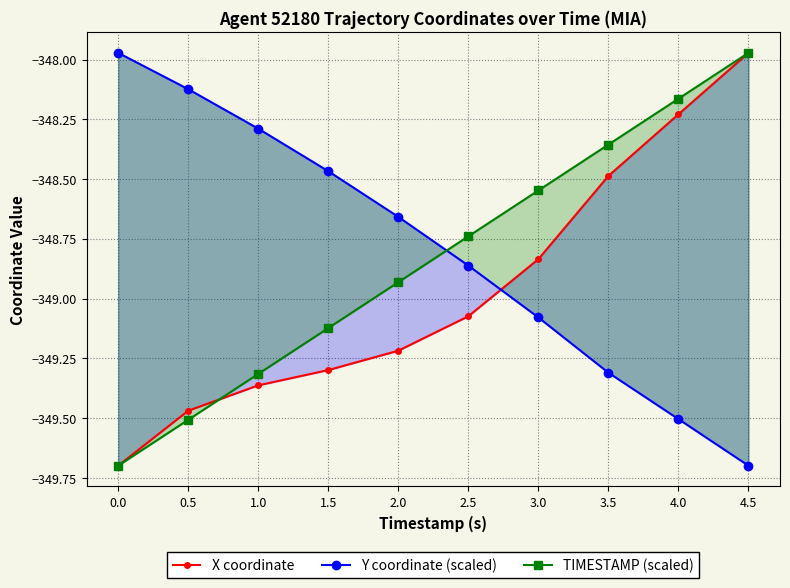

Which category has the highest value across all series?

4.5